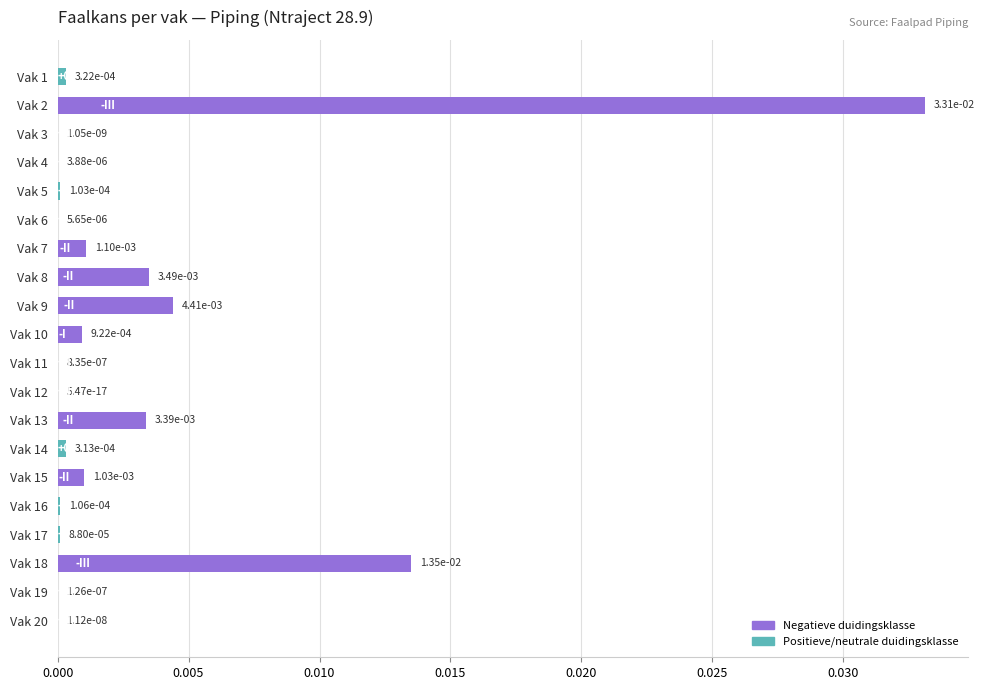

Is it true that the value at Vak 19 is 0.0?

True